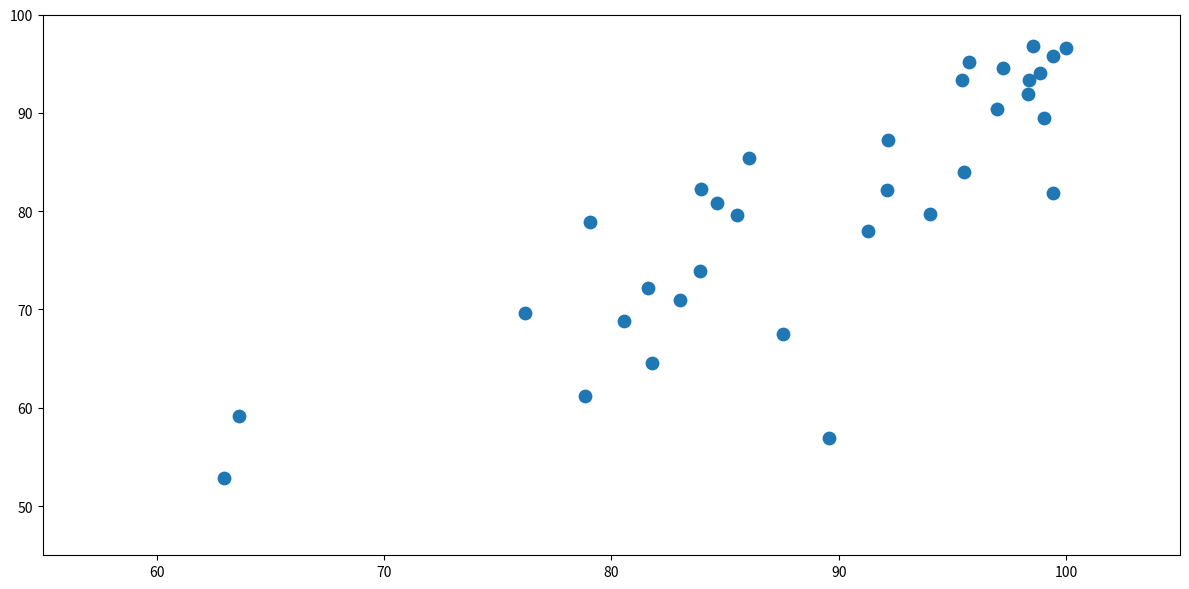

What is the range of X values (max minus min)?

37.1